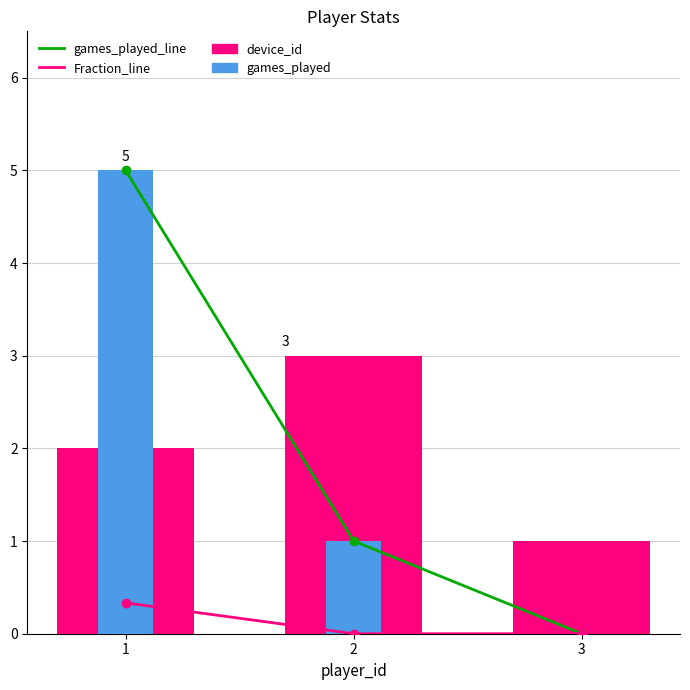

The value of Fraction_line at 1 is 0.5. True or false?

False